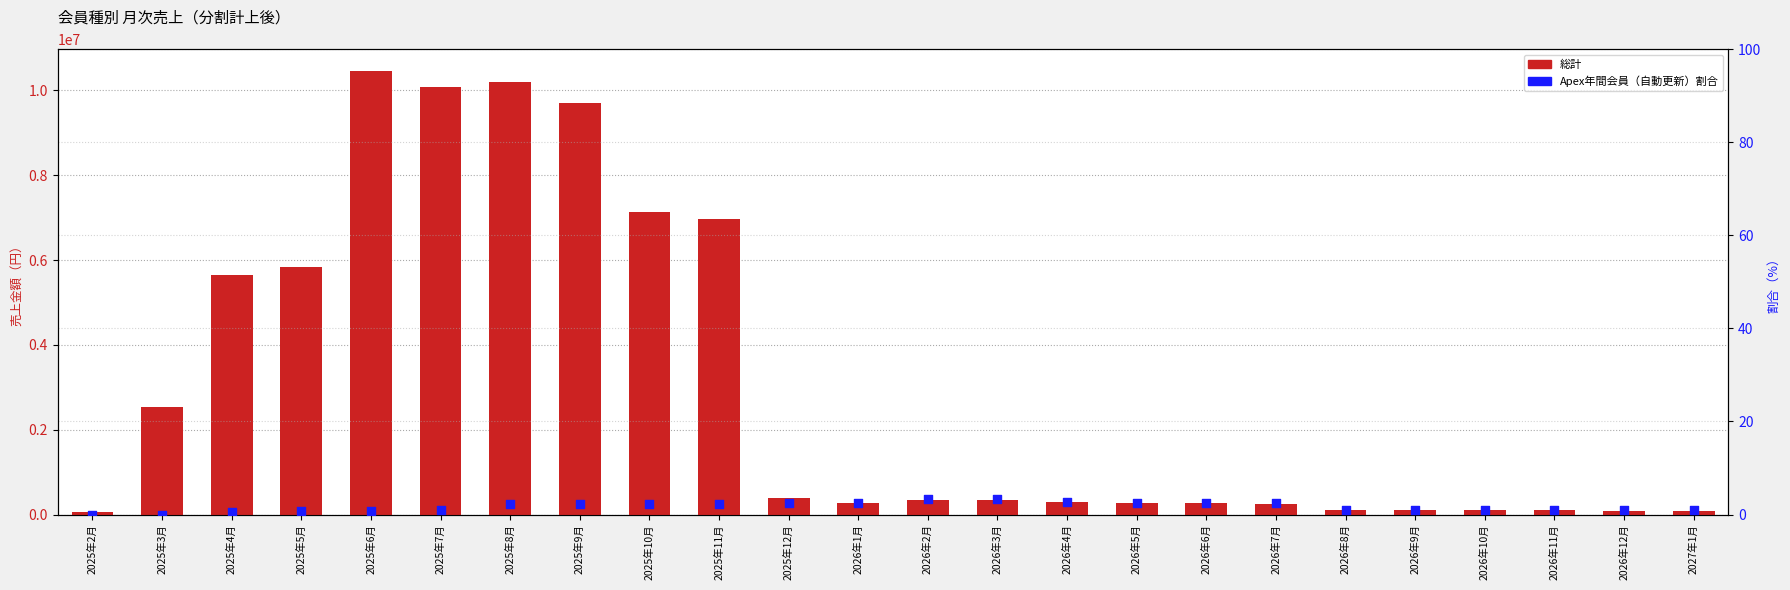

At which category is the sum across all series the highest?

2025年6月